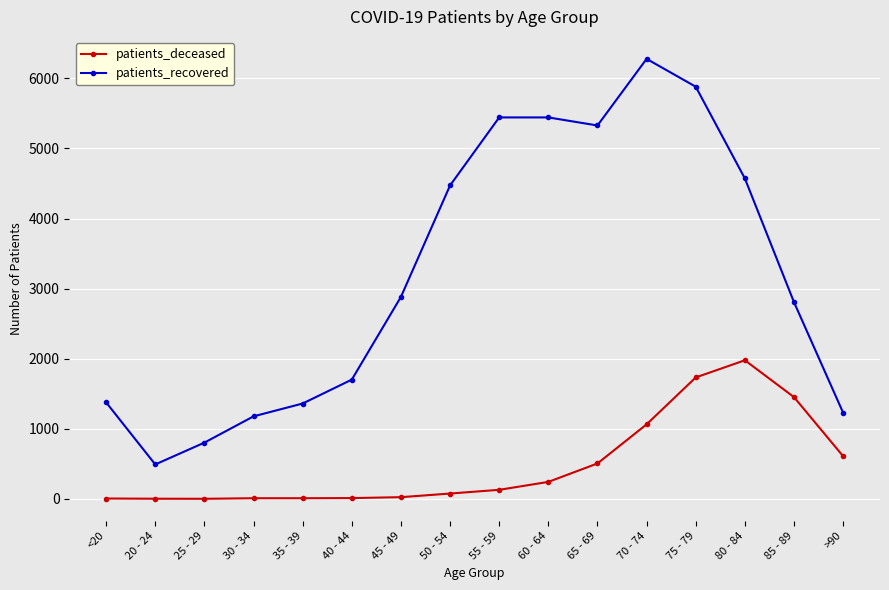

Which series has the largest range (max minus min)?

patients_recovered